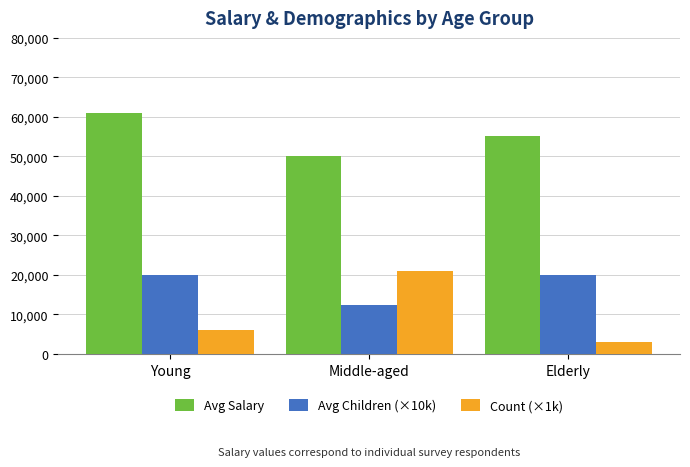

Rank the series by their maximum value, from lowest to highest.

Avg Children (×10k), Count (×1k), Avg Salary